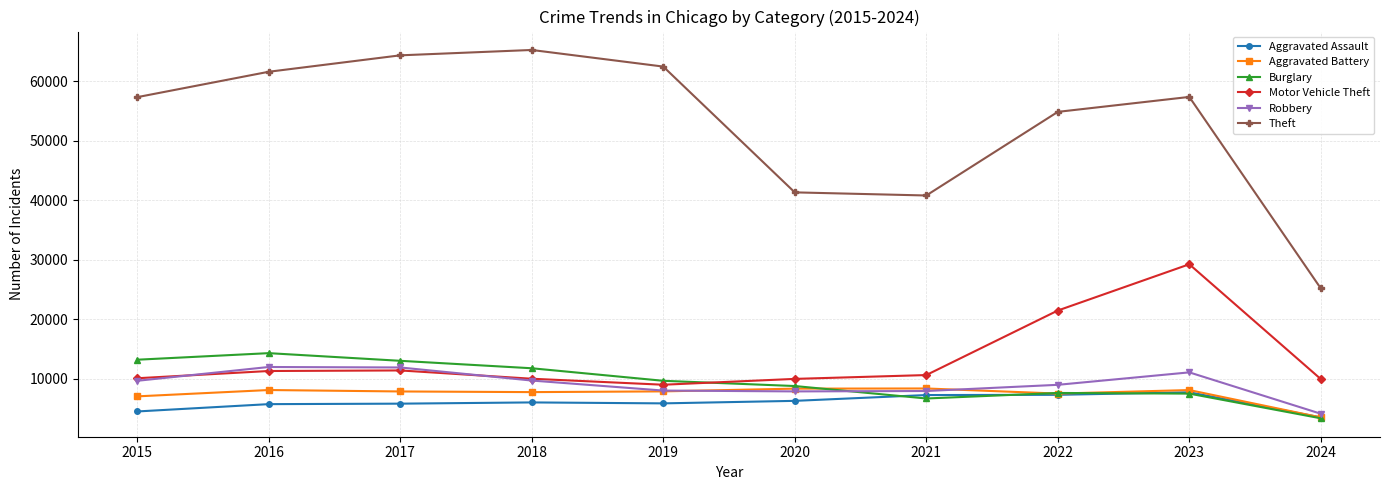

What is the minimum value for Burglary?

3329